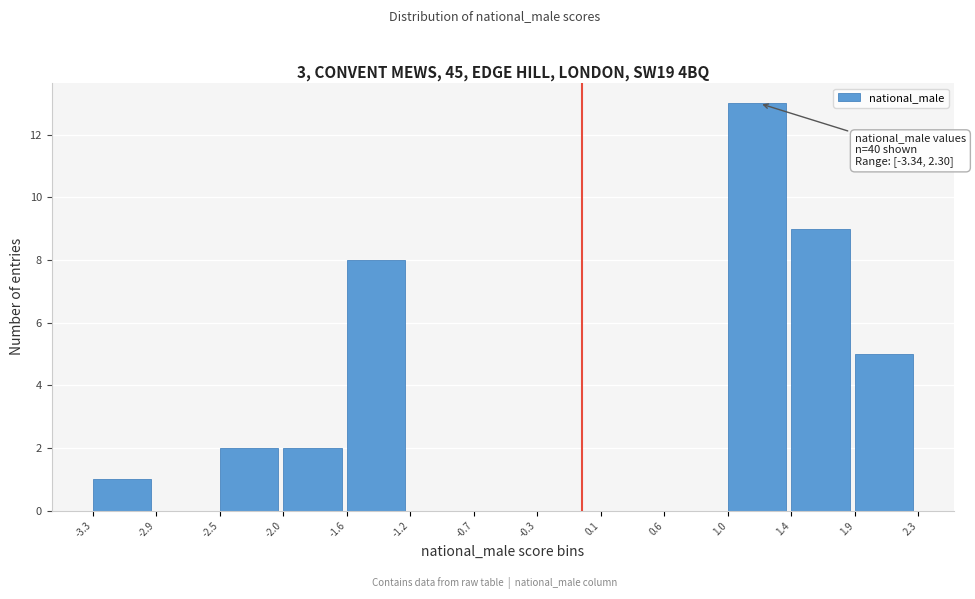

Over which range of the x-axis is the bar tallest?

1.0 to 1.4